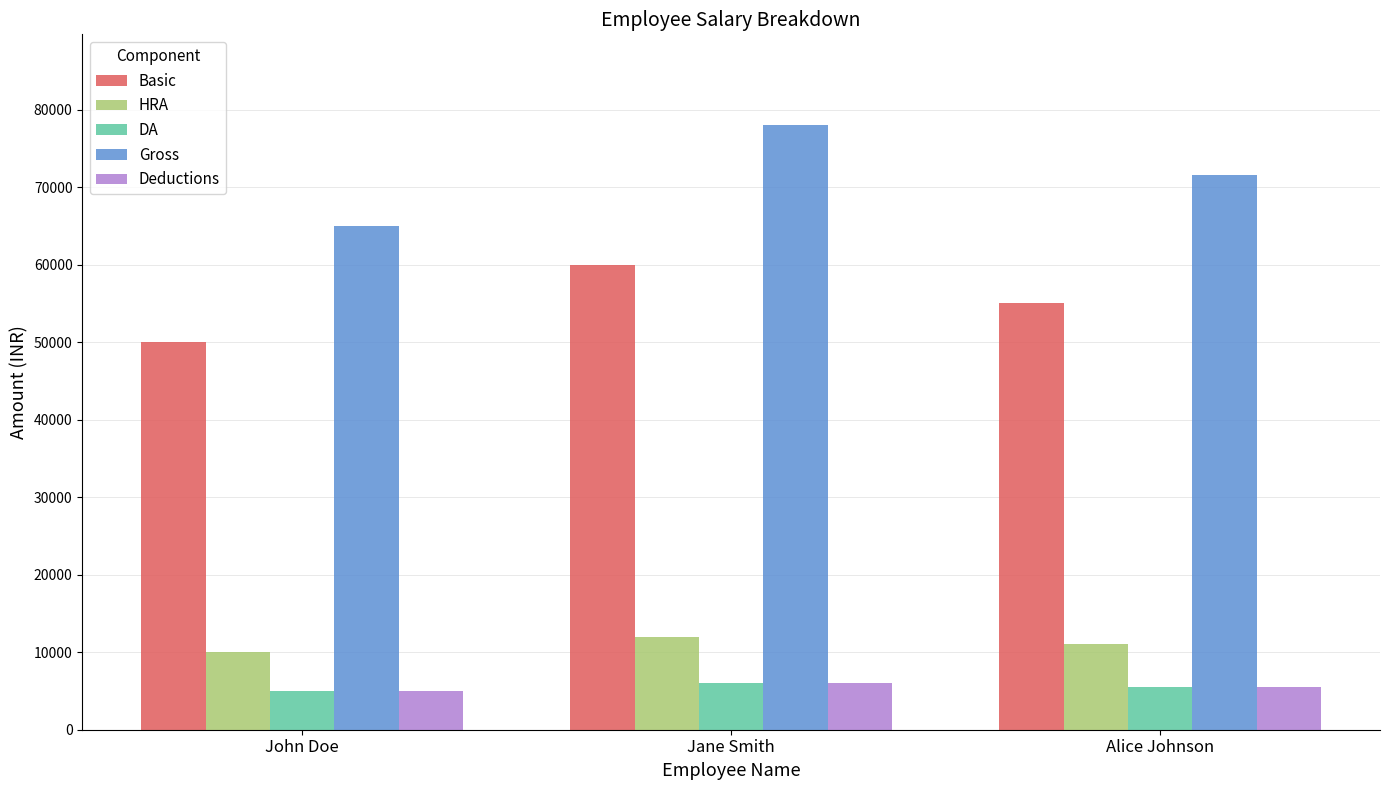

Where is Gross nearest to the value 71500?

Alice Johnson